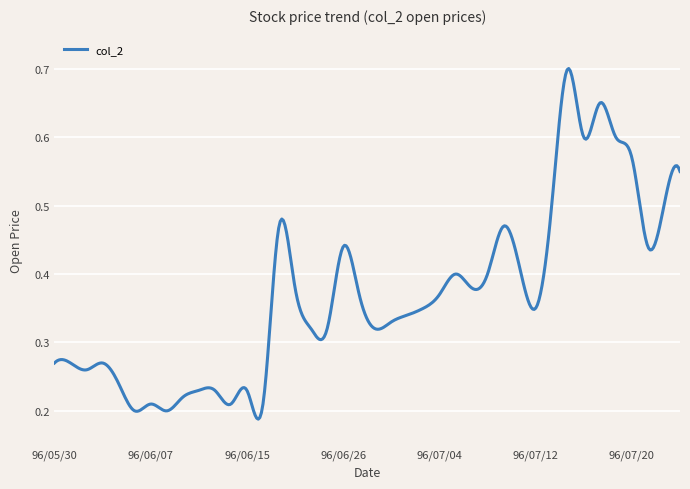

Reading right to left, transcribe all the data shown in this chart.

96/07/25=0.6	96/07/24=0.5	96/07/23=0.4	96/07/20=0.6	96/07/19=0.6	96/07/18=0.7	96/07/17=0.6	96/07/16=0.7	96/07/13=0.5	96/07/12=0.3	96/07/11=0.4	96/07/10=0.5	96/07/09=0.4	96/07/06=0.4	96/07/05=0.4	96/07/04=0.4	96/07/03=0.3	96/07/02=0.3	96/06/29=0.3	96/06/28=0.3	96/06/27=0.4	96/06/26=0.4	96/06/25=0.3	96/06/23=0.3	96/06/22=0.4	96/06/21=0.5	96/06/20=0.2	96/06/15=0.2	96/06/14=0.2	96/06/13=0.2	96/06/12=0.2	96/06/11=0.2	96/06/08=0.2	96/06/07=0.2	96/06/06=0.2	96/06/05=0.2	96/06/04=0.3	96/06/01=0.3	96/05/31=0.3	96/05/30=0.3